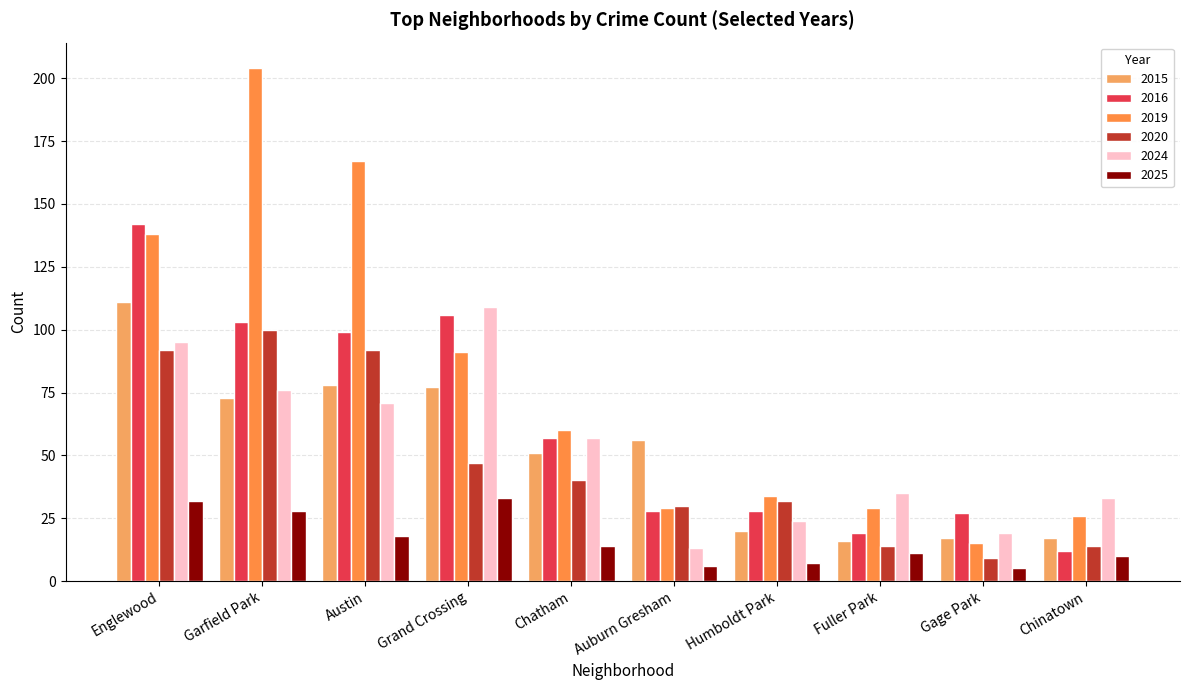

What is the label of the 1st bar from the right?

Chinatown